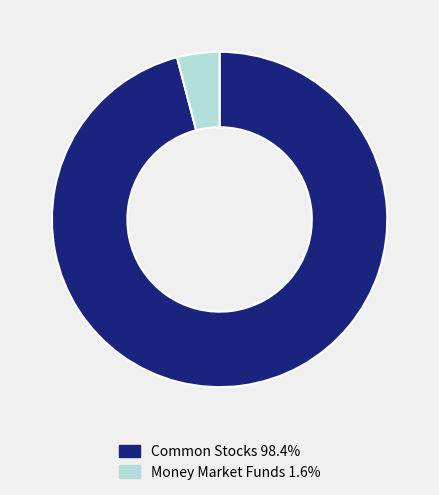

What is the ratio of the value at Common Stocks 98.4% to the value at Money Market Funds 1.6%?

23.4